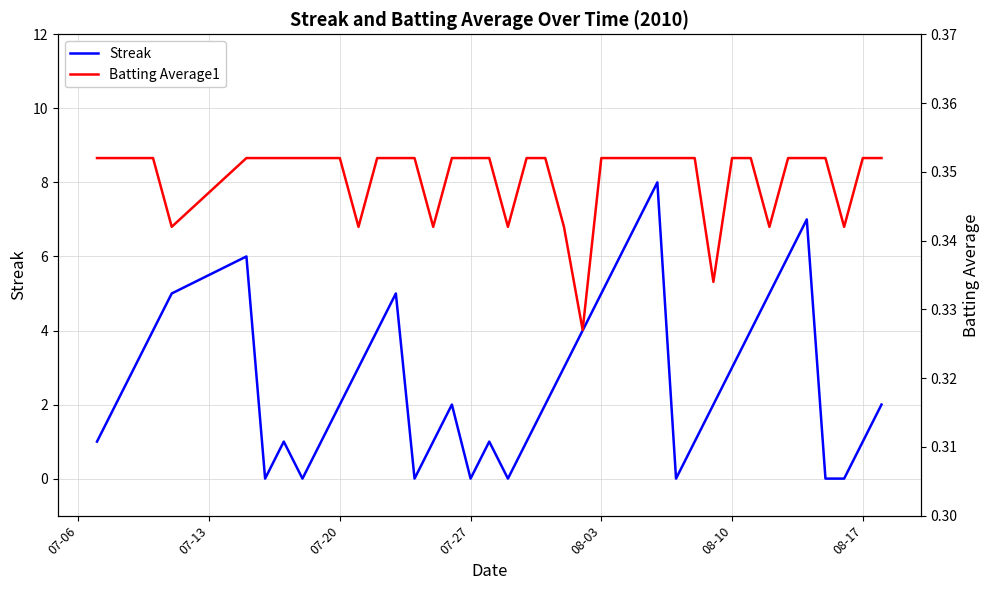

Which series has the largest total across all categories?

Streak